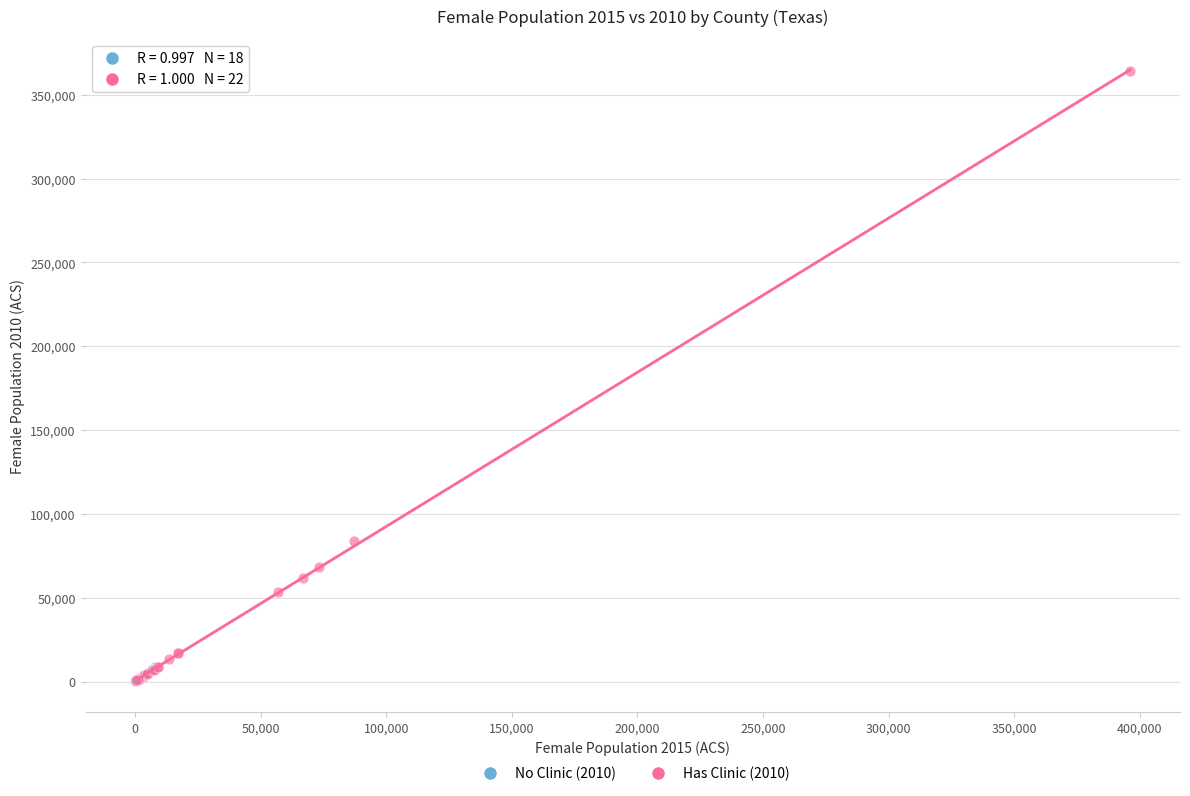

What are all the series names shown in the legend?

No Clinic (2010), Has Clinic (2010)